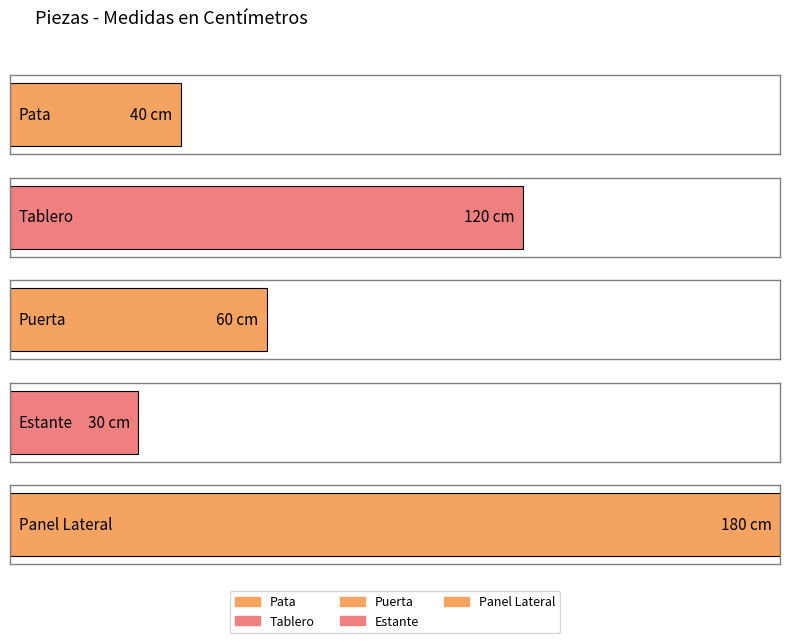

What is the difference between the maximum and minimum values?

150